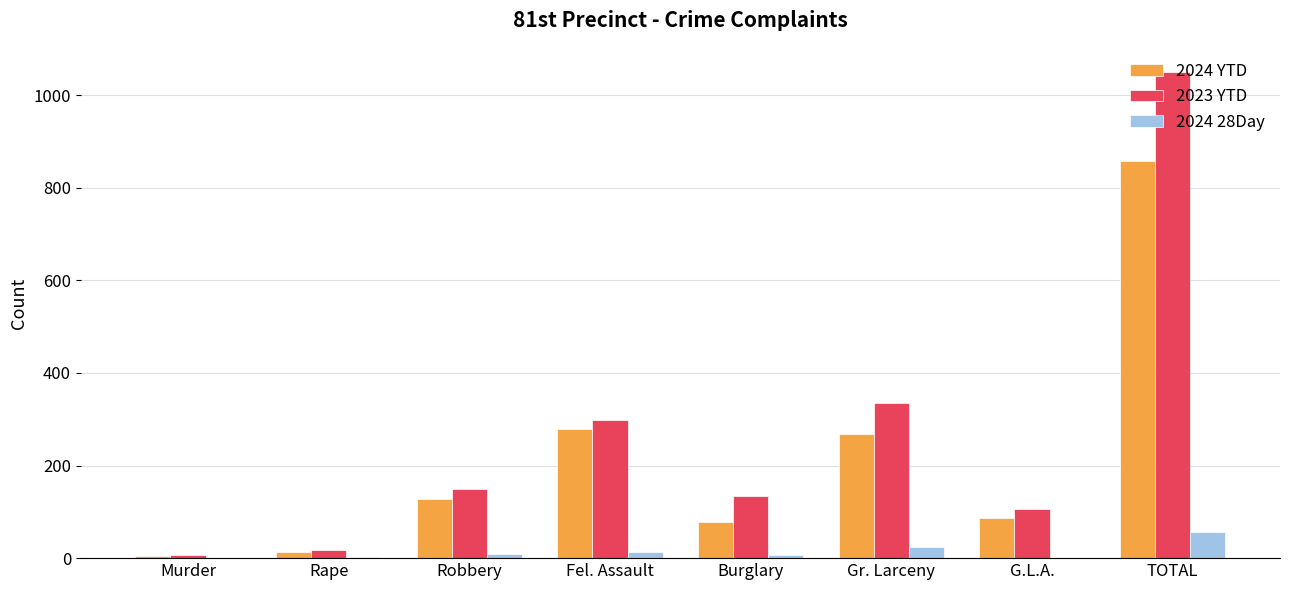

Which series has the largest total across all categories?

2023 YTD